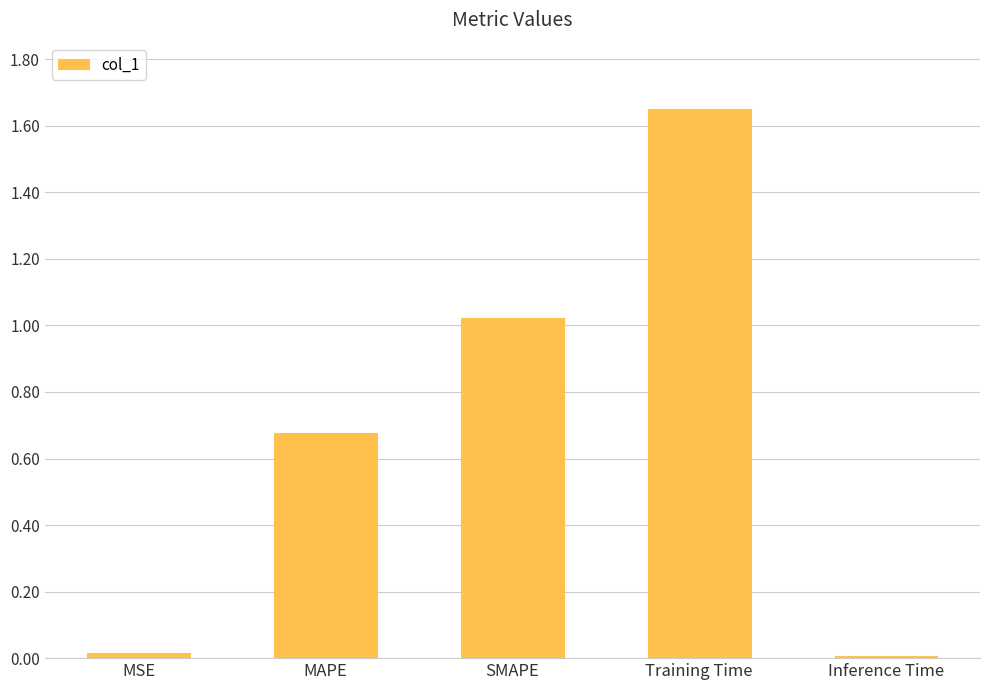

How many bars are there in total?

5